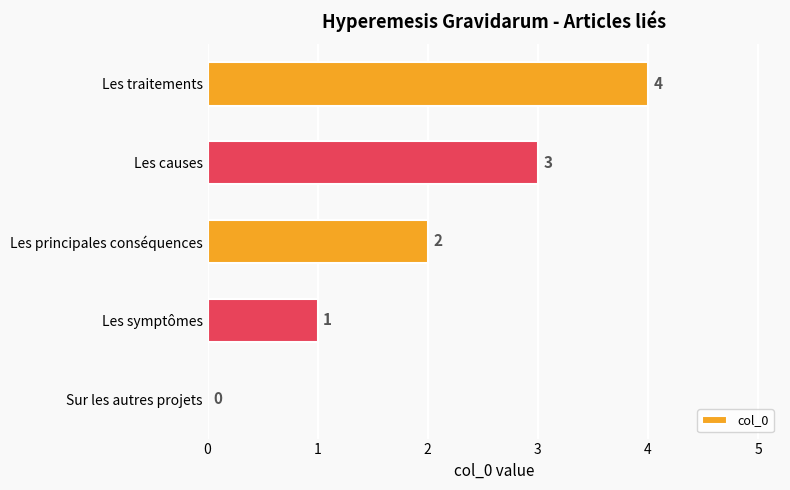

The value at Les symptômes is 1. True or false?

True